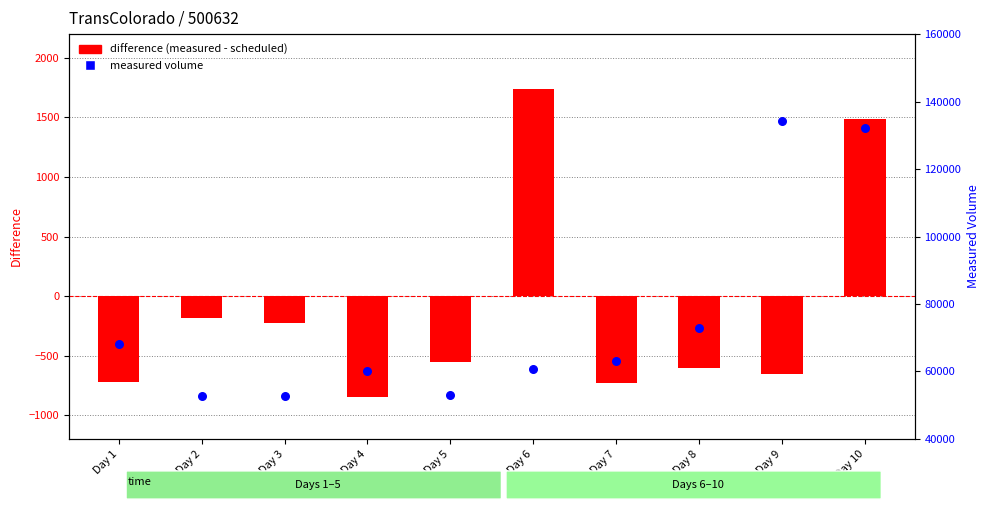

Which series reaches the minimum Y coordinate?

difference (measured - scheduled)